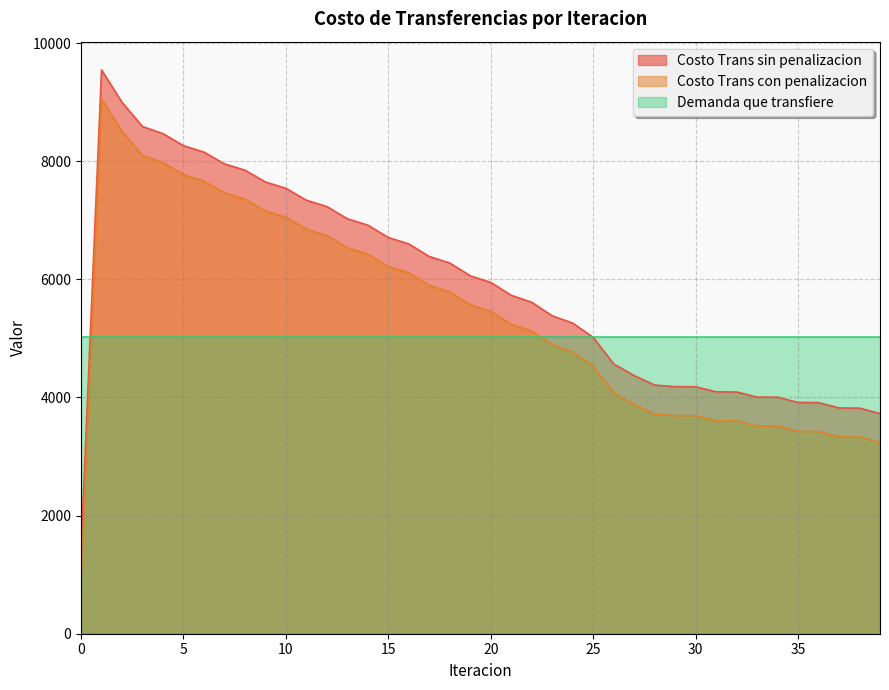

What are all the series names shown in the legend?

Costo Trans sin penalizacion, Costo Trans con penalizacion, Demanda que transfiere